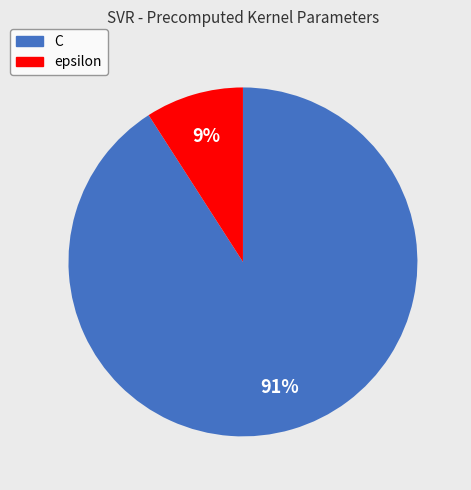

Is the sum of epsilon and C greater than half?

Yes